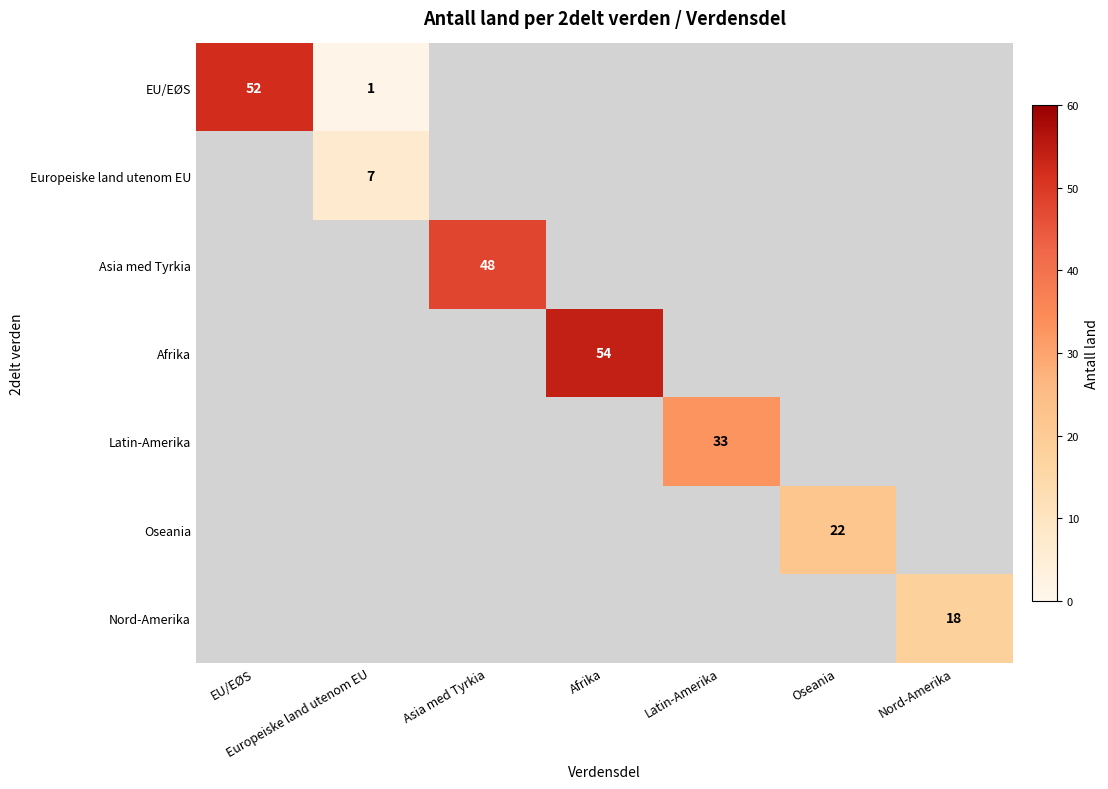

What is the difference between the highest and lowest values at Afrika?

54